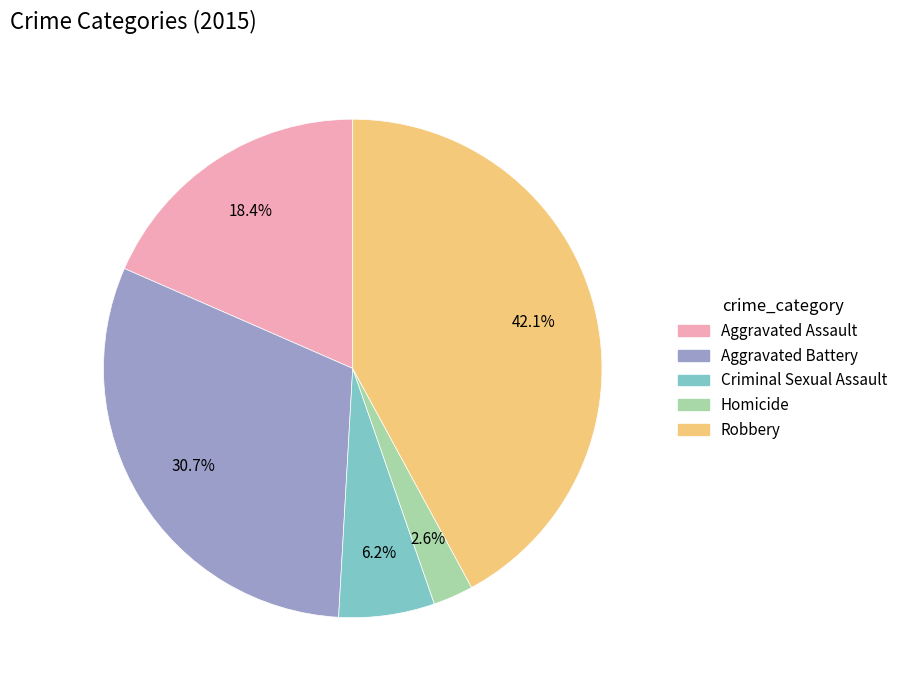

To the nearest percent, what is the difference between the Homicide and Aggravated Assault slice percentages?

16%